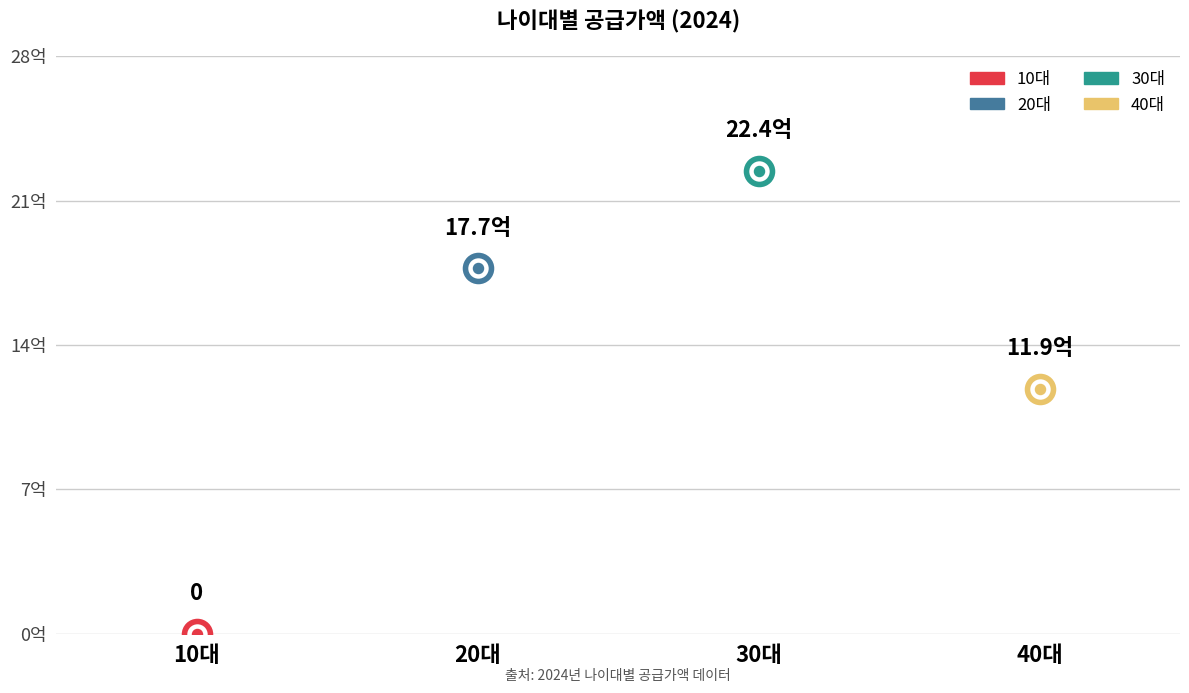

What is the change in value from 10대 to 20대?

+1770843000